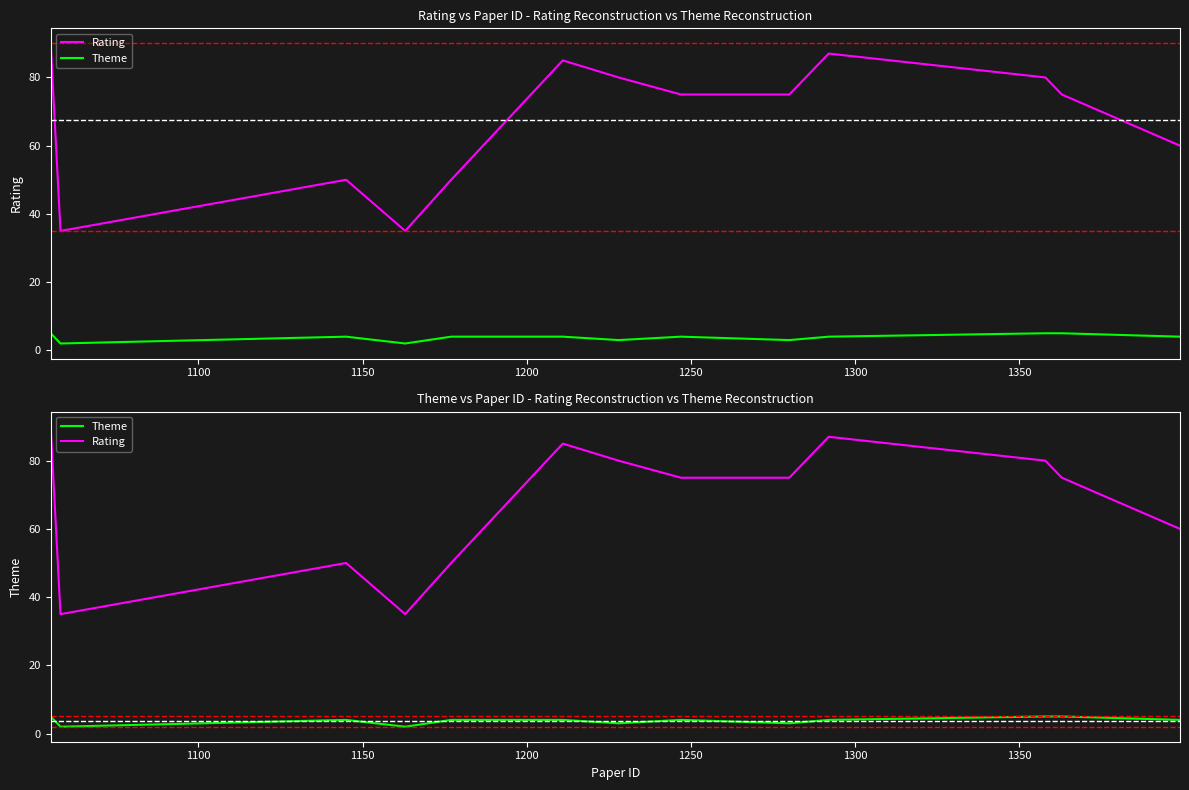

What is the minimum value shown in the chart?

2